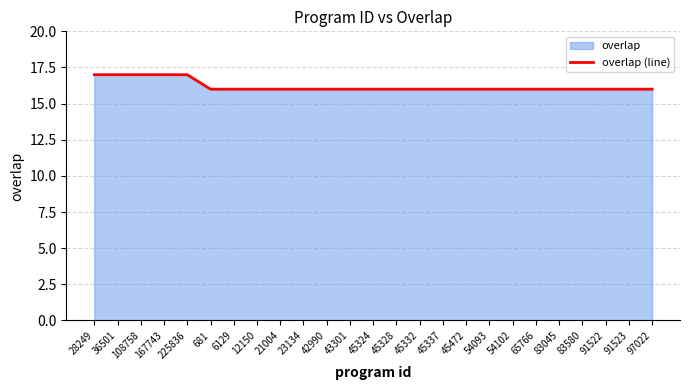

Count the values in the range 16 to 17.

25